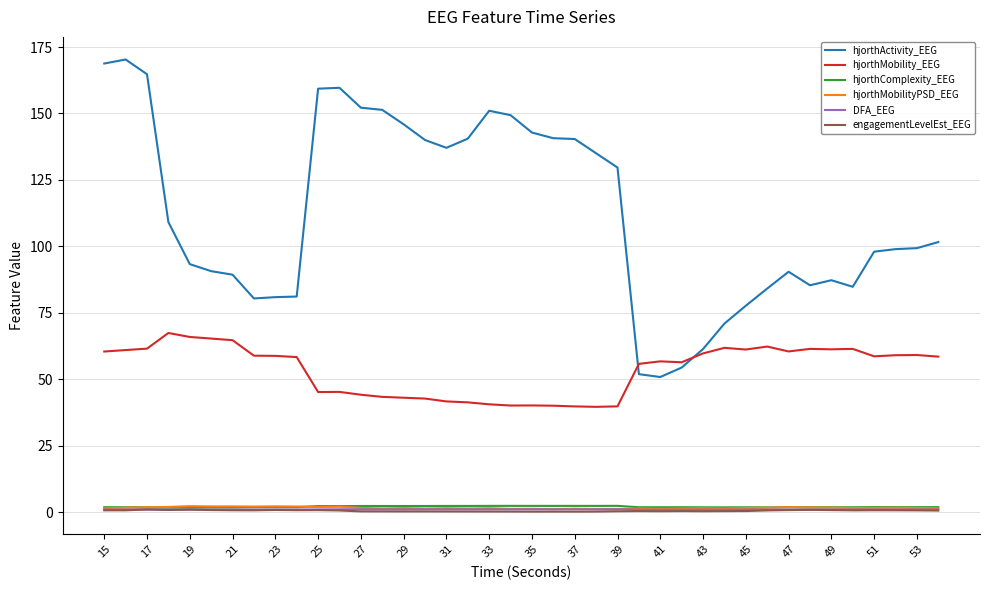

What is the average value of the hjorthMobilityPSD_EEG series?

1.6